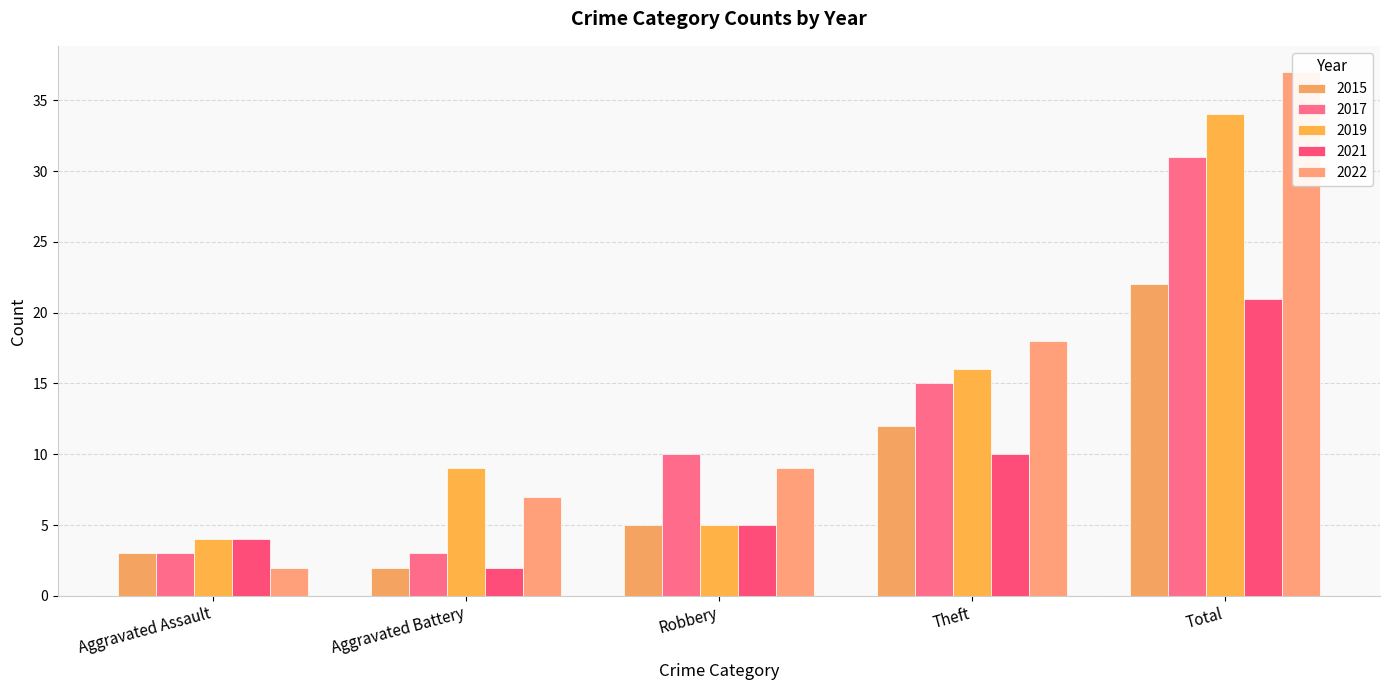

Reading left to right, what are all the values shown in this chart?

2015: 3	2	5	12	22
2017: 3	3	10	15	31
2019: 4	9	5	16	34
2021: 4	2	5	10	21
2022: 2	7	9	18	37